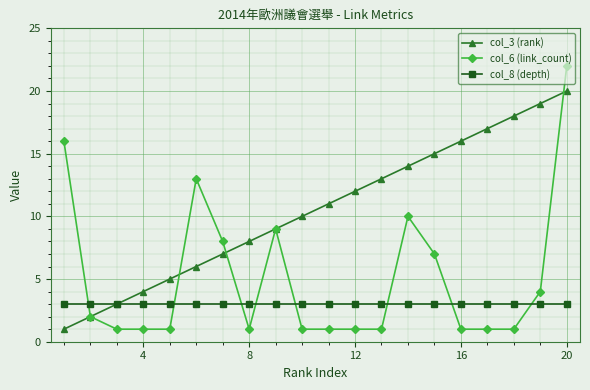

List the series in order of their overall mean, lowest first.

col_8 (depth), col_6 (link_count), col_3 (rank)